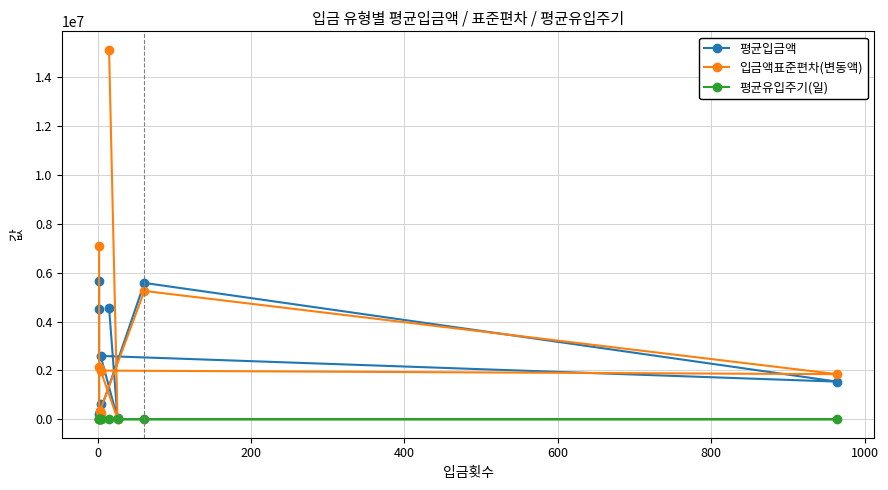

Which series has the widest spread of values?

입금액표준편차(변동액)